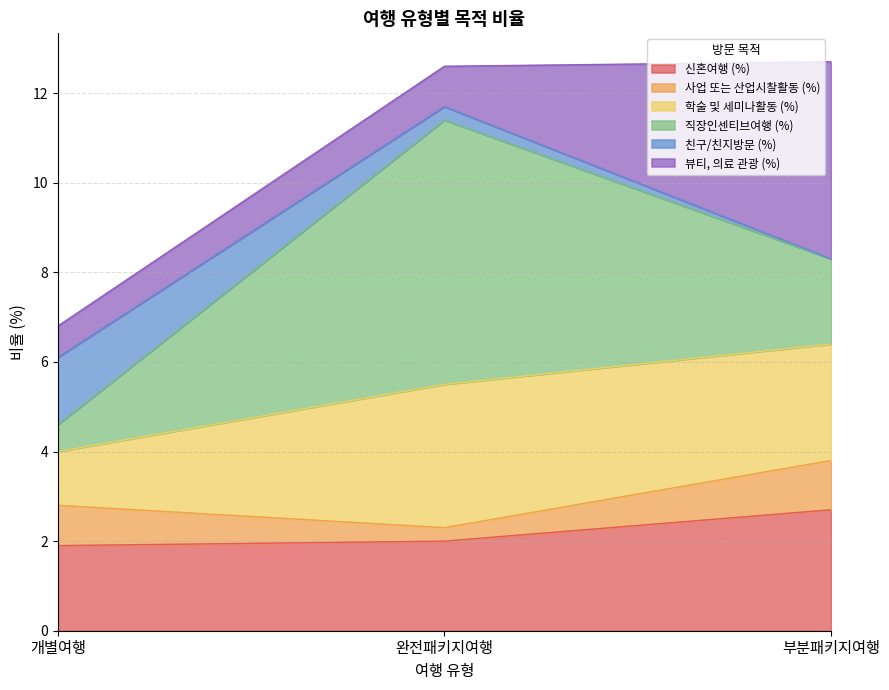

What is the total value across all series at 완전패키지여행?

12.6